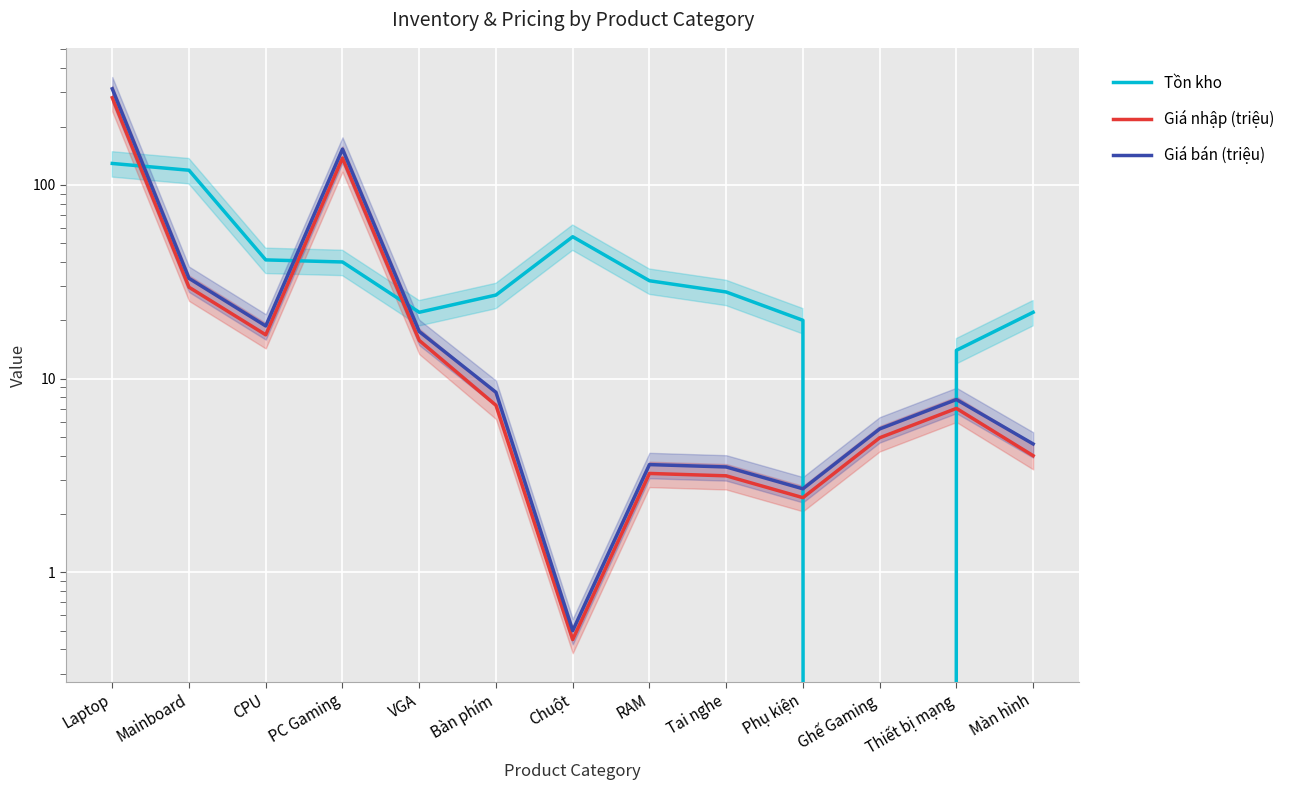

What is the greatest value displayed?

313.3